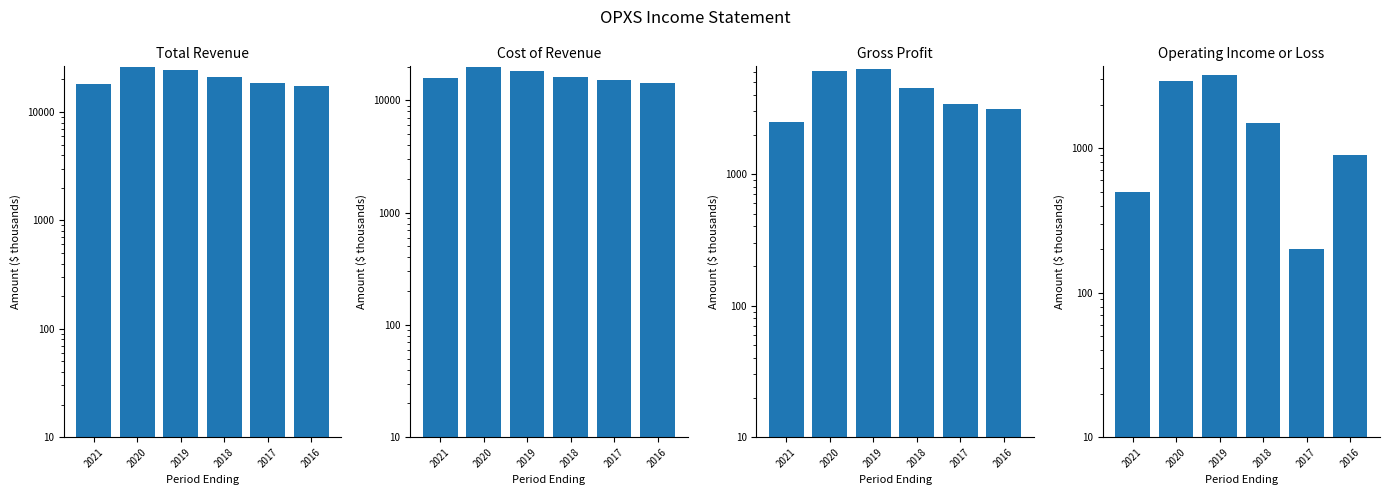

Which series has the widest spread of values?

Total Revenue